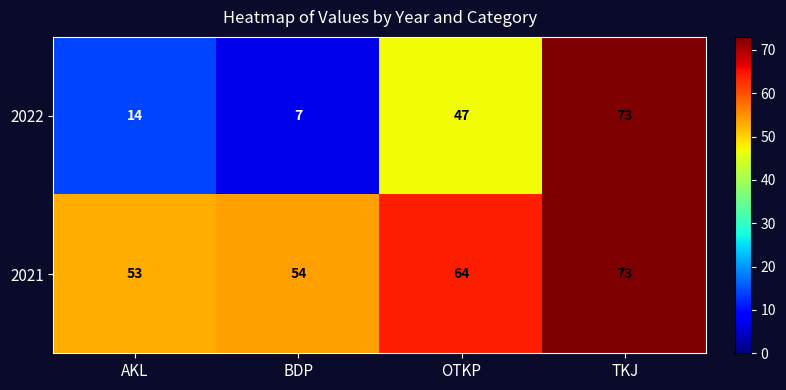

What value does the 2021 series have at TKJ?

73